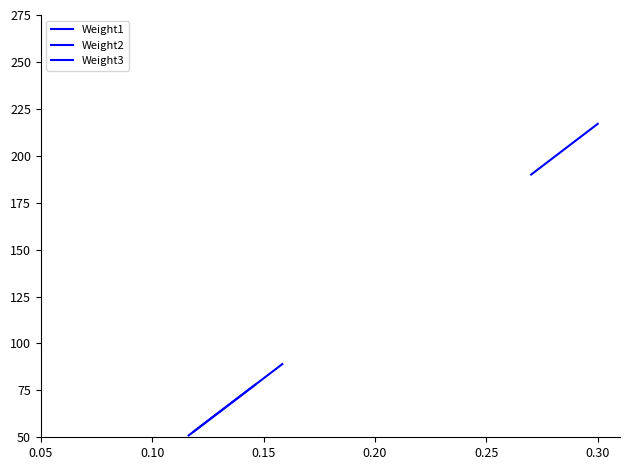

How many categories are shown in the chart?

10